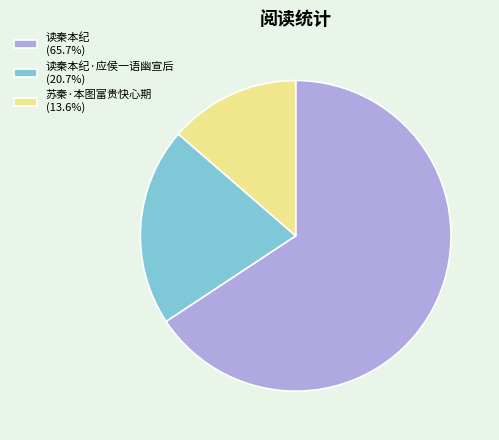

How many segments does this pie chart have?

3